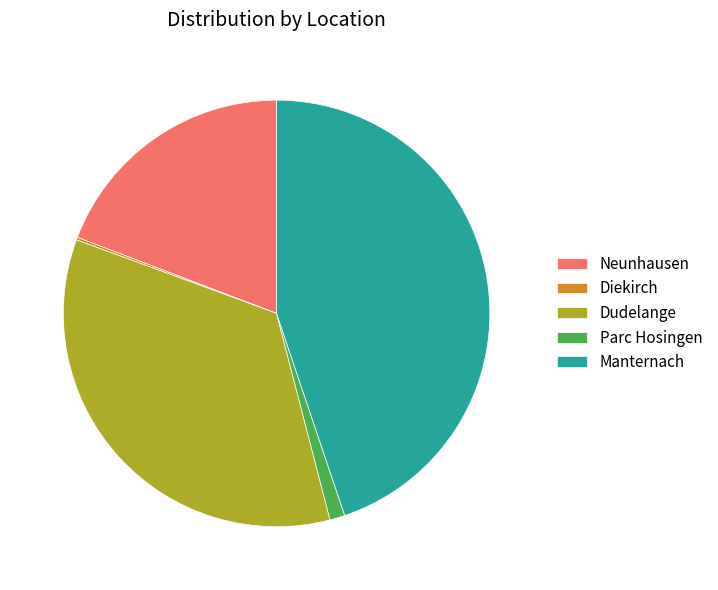

What is the largest slice in the pie chart?

Manternach